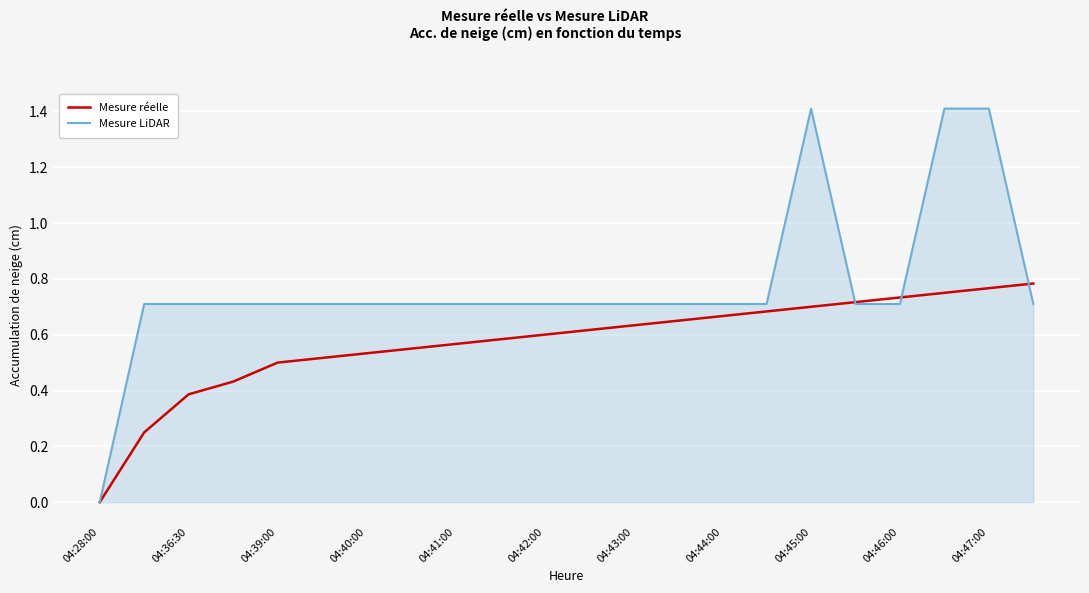

List the series in order of their overall mean, lowest first.

Mesure réelle, Mesure LiDAR